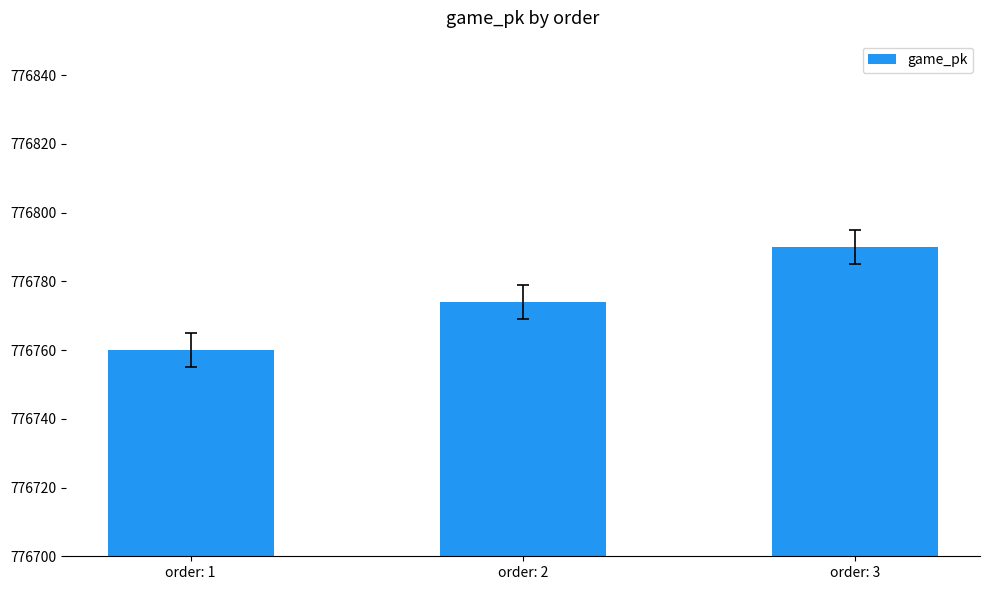

At which label is the value closest to 776775?

order: 2